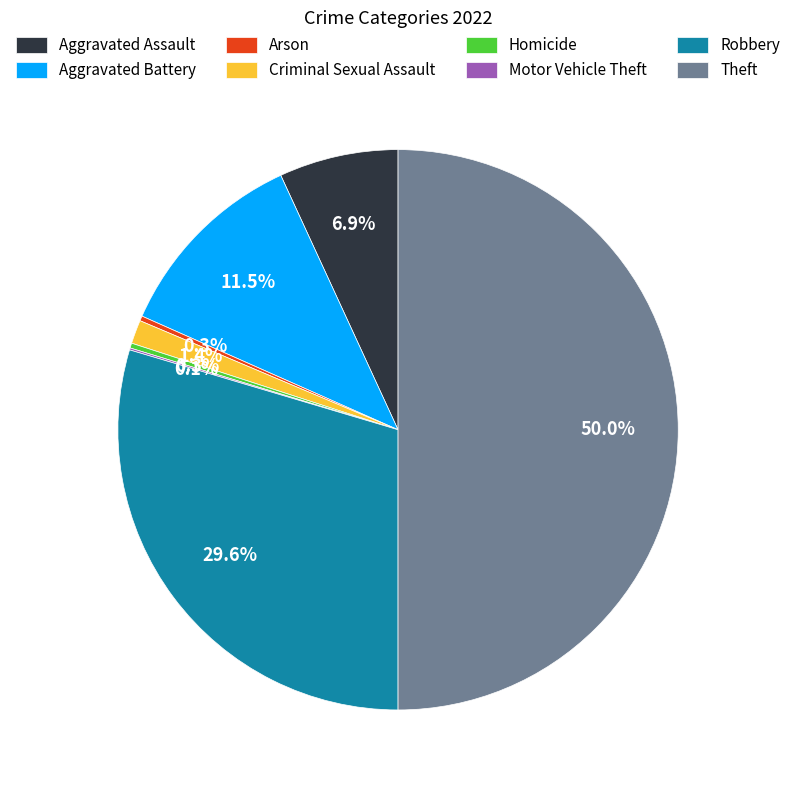

To the nearest percent, what is the difference between the largest and smallest slice percentages?

50%